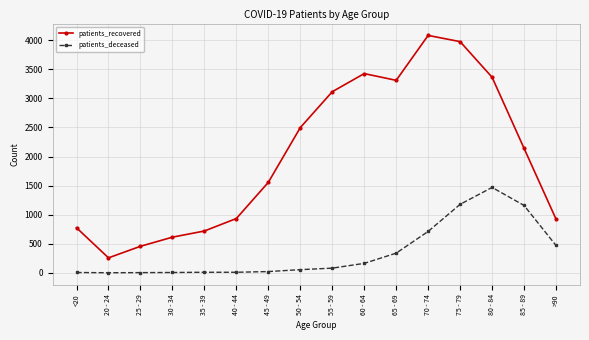

At which category is the sum across all series the highest?

75 - 79